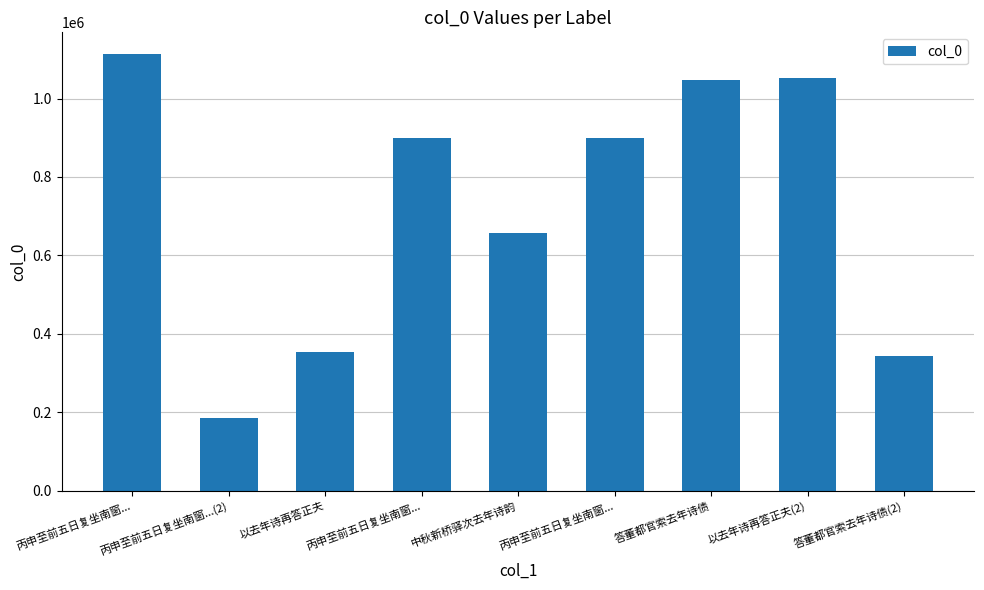

Reading left to right, extract all data points from this chart.

丙申至前五日复坐南窗...=1113183	丙申至前五日复坐南窗...(2)=186502	以去年诗再答正夫=354915	丙申至前五日复坐南窗...=900150	中秋新桥驿次去年诗韵=656234	丙申至前五日复坐南窗...=900149	答董都官索去年诗债=1048251	以去年诗再答正夫(2)=1052114	答董都官索去年诗债(2)=342975